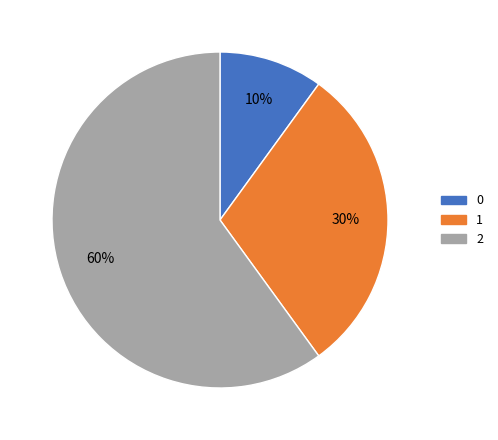

What is the ratio of the value at 2 to the value at 0?

6.0